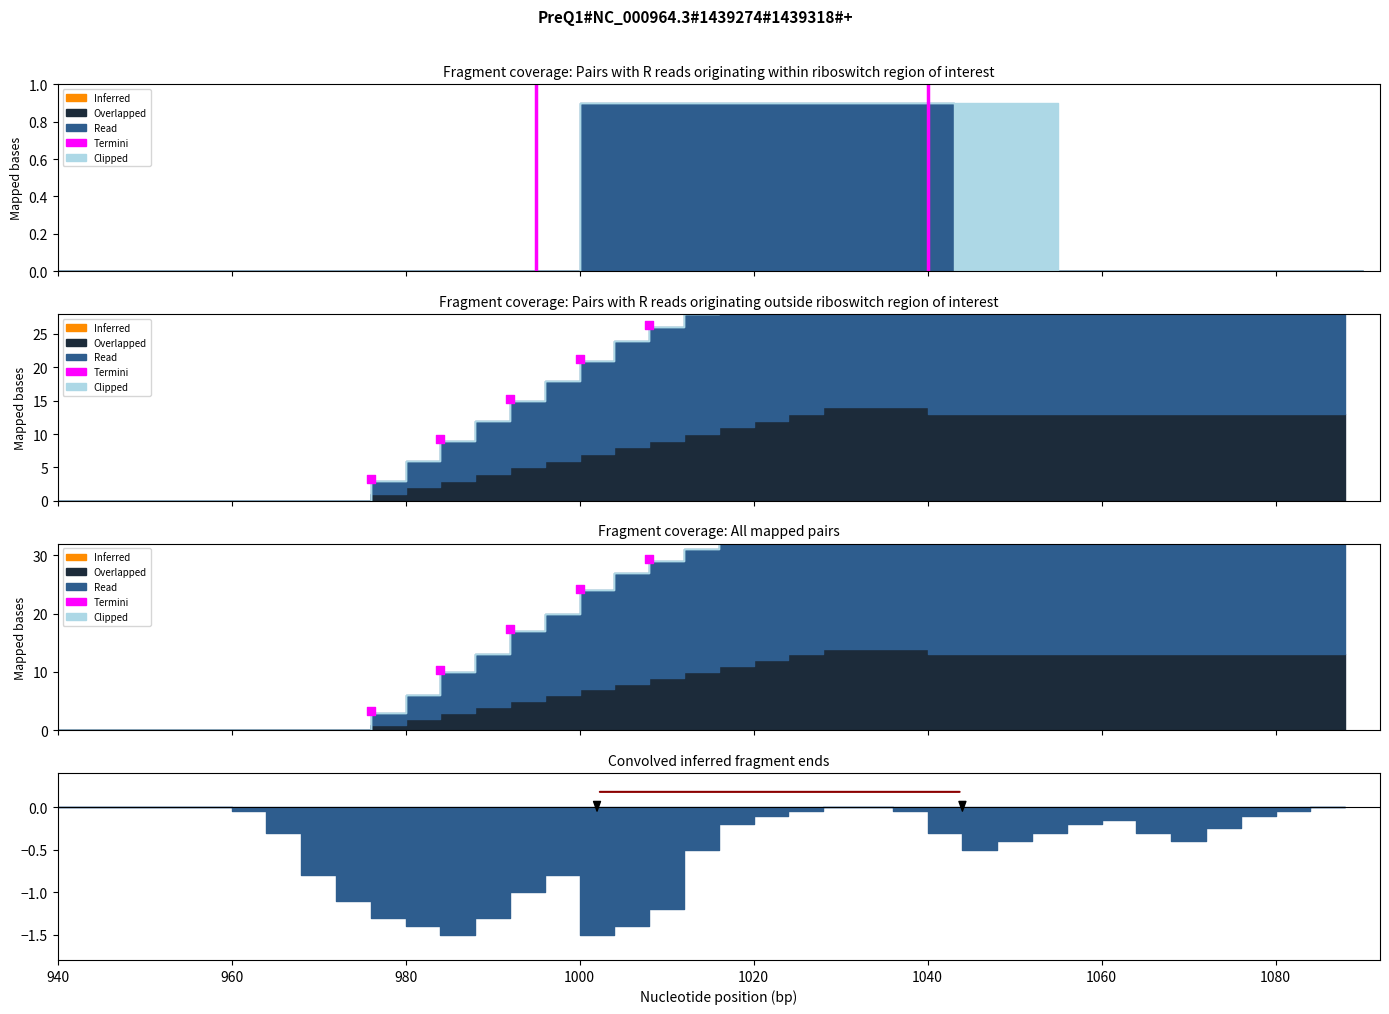

Which series has the largest total across all categories?

Read